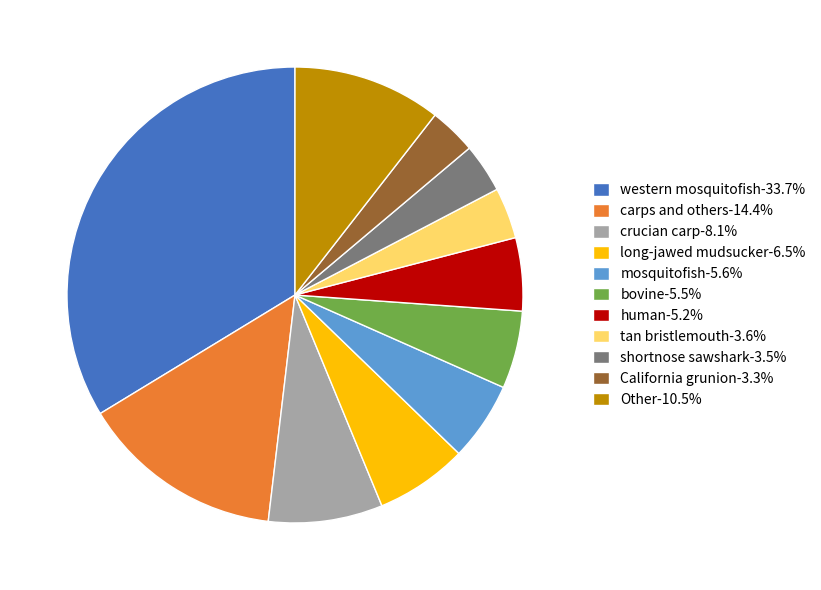

Is the sum of tan bristlemouth-3.6% and shortnose sawshark-3.5% greater than half?

No